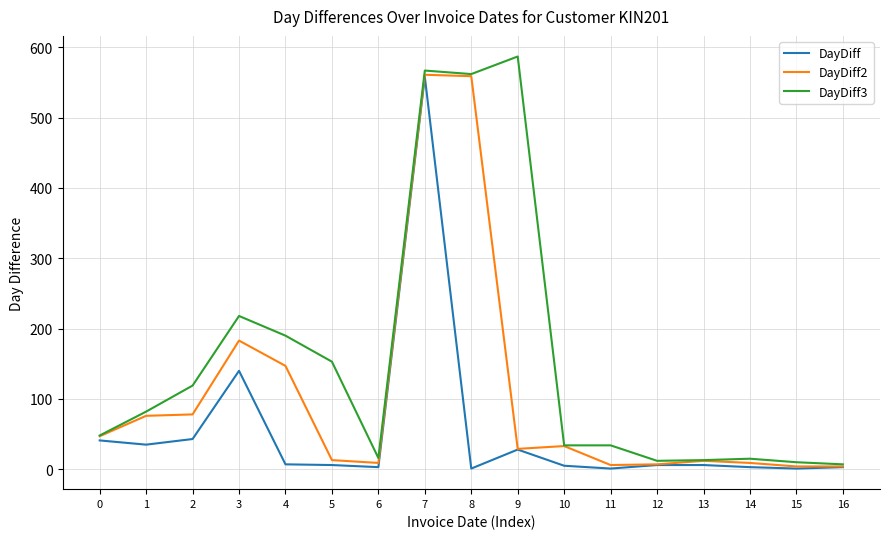

The value of DayDiff at 0 is 41. True or false?

True